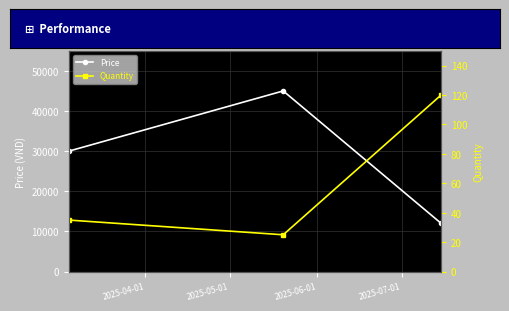

What is the value of the Price point at the 1st from the left?

30000